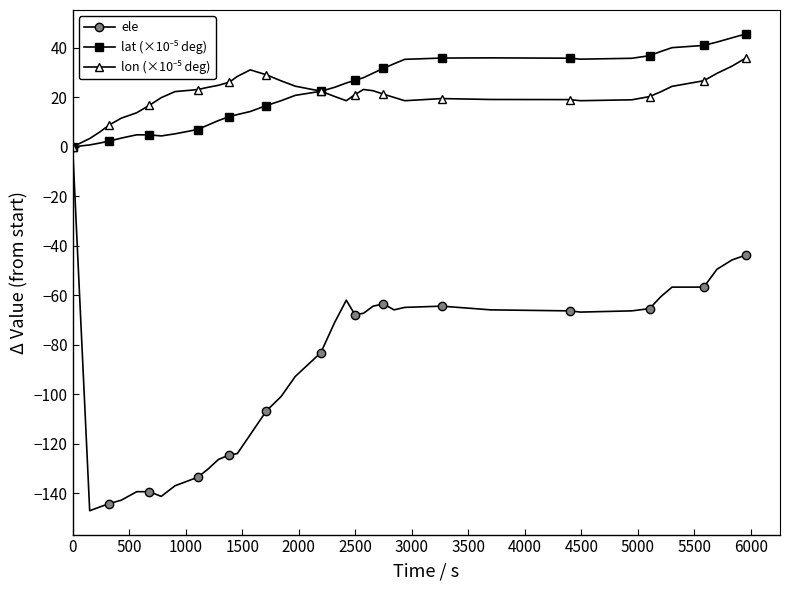

What is the maximum value shown in the chart?

45.7